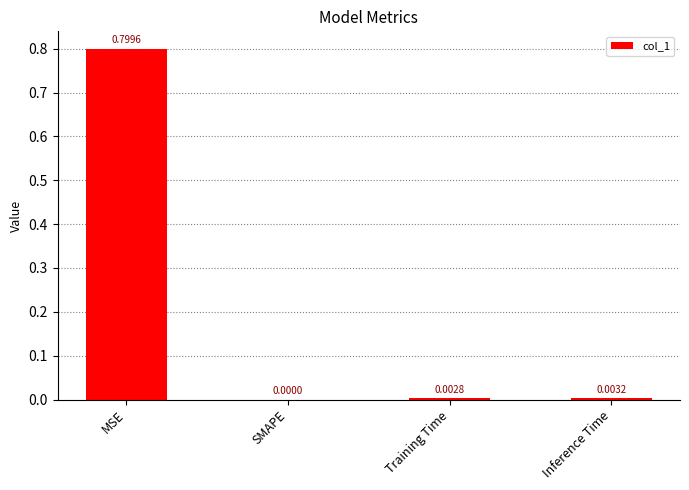

Where is the data nearest to the value 0?

SMAPE